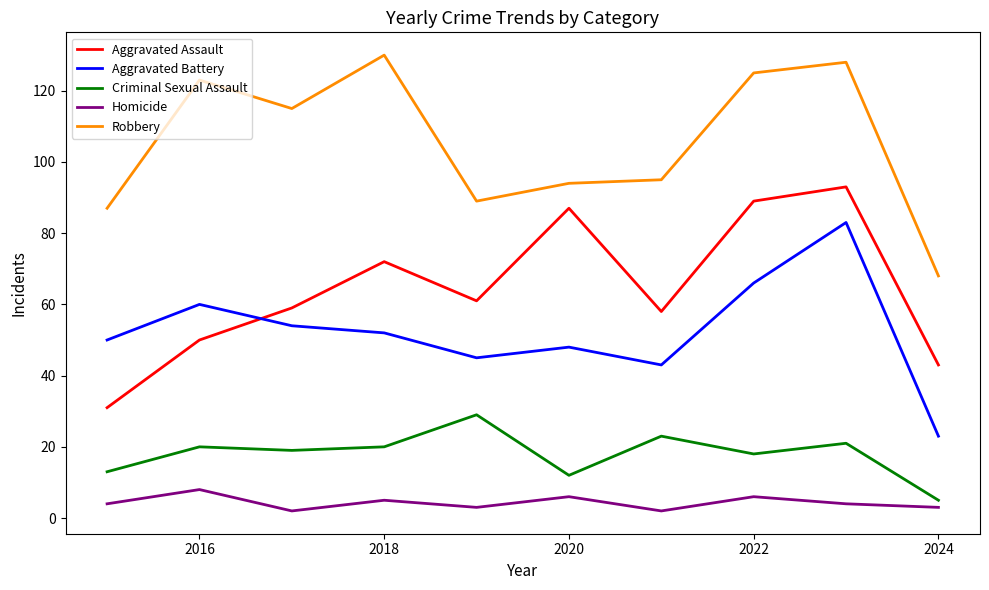

Rank the series by their maximum value, from highest to lowest.

Robbery, Aggravated Assault, Aggravated Battery, Criminal Sexual Assault, Homicide